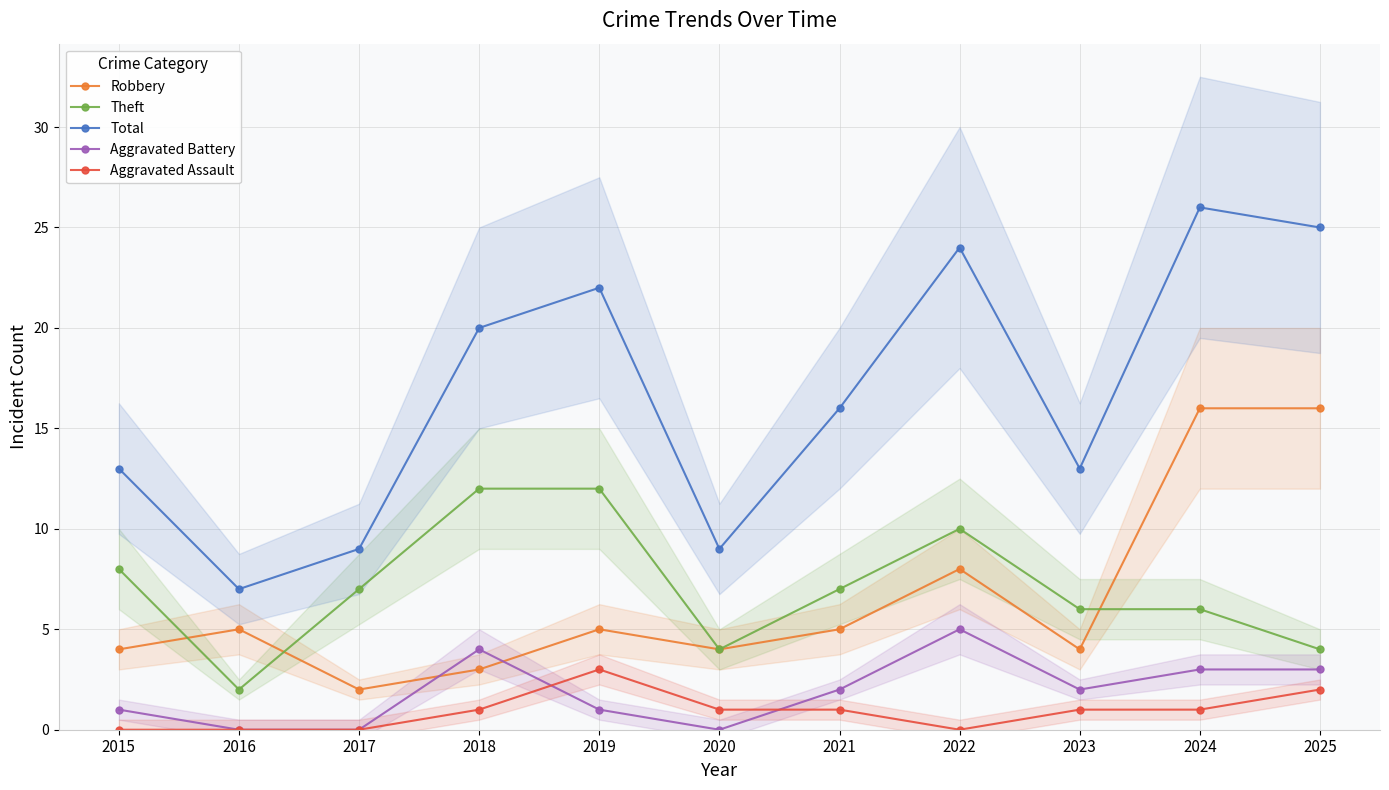

Reading right to left, what are all the values shown in this chart?

Robbery: 2025=16	2024=16	2023=4	2022=8	2021=5	2020=4	2019=5	2018=3	2017=2	2016=5	2015=4
Theft: 2025=4	2024=6	2023=6	2022=10	2021=7	2020=4	2019=12	2018=12	2017=7	2016=2	2015=8
Total: 2025=25	2024=26	2023=13	2022=24	2021=16	2020=9	2019=22	2018=20	2017=9	2016=7	2015=13
Aggravated Battery: 2025=3	2024=3	2023=2	2022=5	2021=2	2020=0	2019=1	2018=4	2017=0	2016=0	2015=1
Aggravated Assault: 2025=2	2024=1	2023=1	2022=0	2021=1	2020=1	2019=3	2018=1	2017=0	2016=0	2015=0